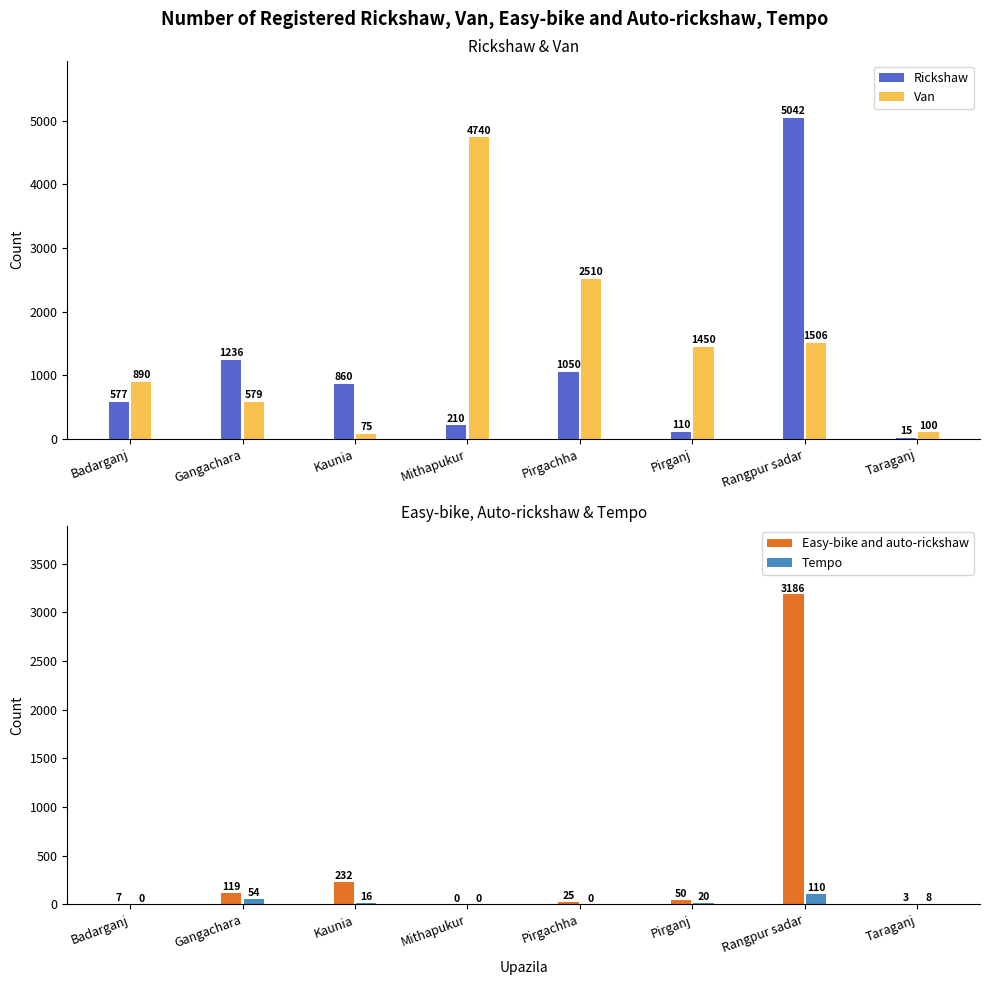

What is the label of the 2nd bar from the left?

Gangachara